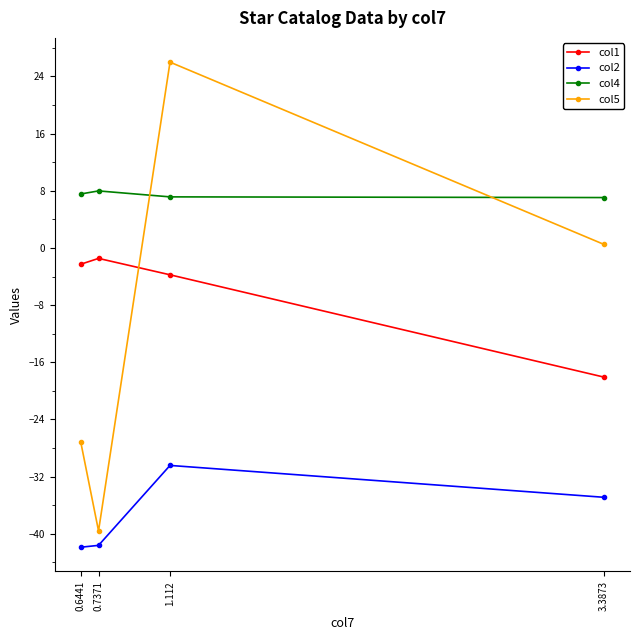

True or false: col4 has a value of 13.3 at 0.6441.

False